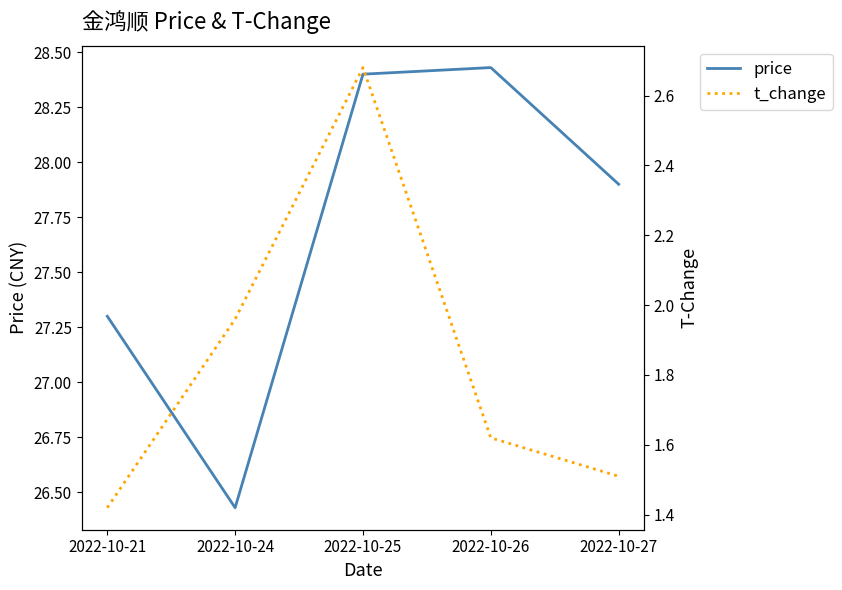

True or false: price and t_change cross at least once.

False